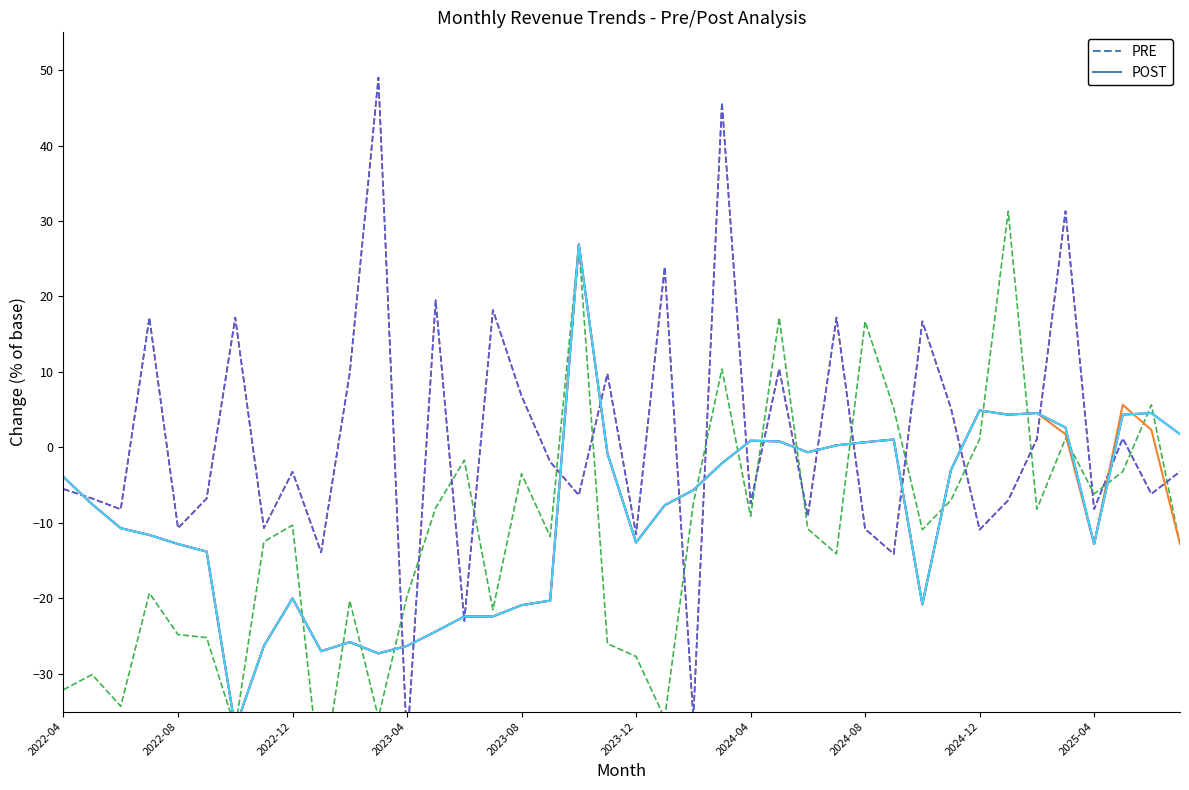

Reading left to right, what are all the values shown in this chart?

PRE_單月營收_月增(%): -5.5	-6.8	-8.2	17.2	-10.7	-6.8	17.2	-10.7	-3.2	-13.9	9.9	49.0	-39.6	19.5	-23.0	18.2	6.8	-1.9	-6.3	9.8	-11.5	23.9	-35.9	45.7	-7.4	10.4	-9.1	17.2	-10.8	-14.1	16.7	5.2	-10.9	-7.0	1.1	31.3	-8.2	1.2	-6.2	-3.2
PRE_單月營收_年增(%): -32.1	-30.1	-34.3	-19.3	-24.8	-25.2	-37.2	-12.5	-10.3	-45.1	-20.3	-35.8	-19.7	-8.0	-1.7	-21.5	-3.5	-11.8	26.9	-26.0	-27.7	-35.9	-7.4	10.4	-9.1	17.2	-10.8	-14.1	16.7	5.2	-10.9	-7.0	1.1	31.3	-8.2	1.2	-6.2	-3.2	5.6	-12.8
PRE_合併單月營收_月增(%): -5.5	-6.8	-8.2	17.2	-10.7	-6.8	17.2	-10.7	-3.2	-13.9	9.9	49.0	-39.6	19.5	-23.0	18.2	6.8	-1.9	-6.3	9.8	-11.5	23.9	-35.9	45.7	-7.4	10.4	-9.1	17.2	-10.8	-14.1	16.7	5.2	-10.9	-7.0	1.1	31.3	-8.2	1.2	-6.2	-3.2
POST_合併單月營收_年增(%): -3.9	-7.5	-10.7	-11.6	-12.8	-13.8	-37.2	-26.3	-20.0	-27.0	-25.8	-27.3	-26.3	-24.4	-22.4	-22.4	-20.9	-20.3	26.9	-0.8	-12.6	-7.7	-5.7	-2.1	0.9	0.8	-0.6	0.3	0.7	1.1	-20.8	-3.0	4.9	4.3	4.6	1.8	-12.8	5.6	2.3	-12.8
POST_累計營收_年增(%): -3.9	-7.5	-10.7	-11.6	-12.8	-13.8	-37.2	-26.3	-20.0	-27.0	-25.8	-27.3	-26.3	-24.4	-22.4	-22.4	-20.9	-20.3	26.9	-0.8	-12.6	-7.7	-5.7	-2.1	0.9	0.8	-0.6	0.3	0.7	1.1	-20.8	-3.0	4.9	4.3	4.6	2.6	-12.8	4.3	4.6	1.8
POST_合併累計營收_年增(%): -3.9	-7.5	-10.7	-11.6	-12.8	-13.8	-37.2	-26.3	-20.0	-27.0	-25.8	-27.3	-26.3	-24.4	-22.4	-22.4	-20.9	-20.3	26.9	-0.8	-12.6	-7.7	-5.7	-2.1	0.9	0.8	-0.6	0.3	0.7	1.1	-20.8	-3.0	4.9	4.3	4.6	2.6	-12.8	4.3	4.6	1.8